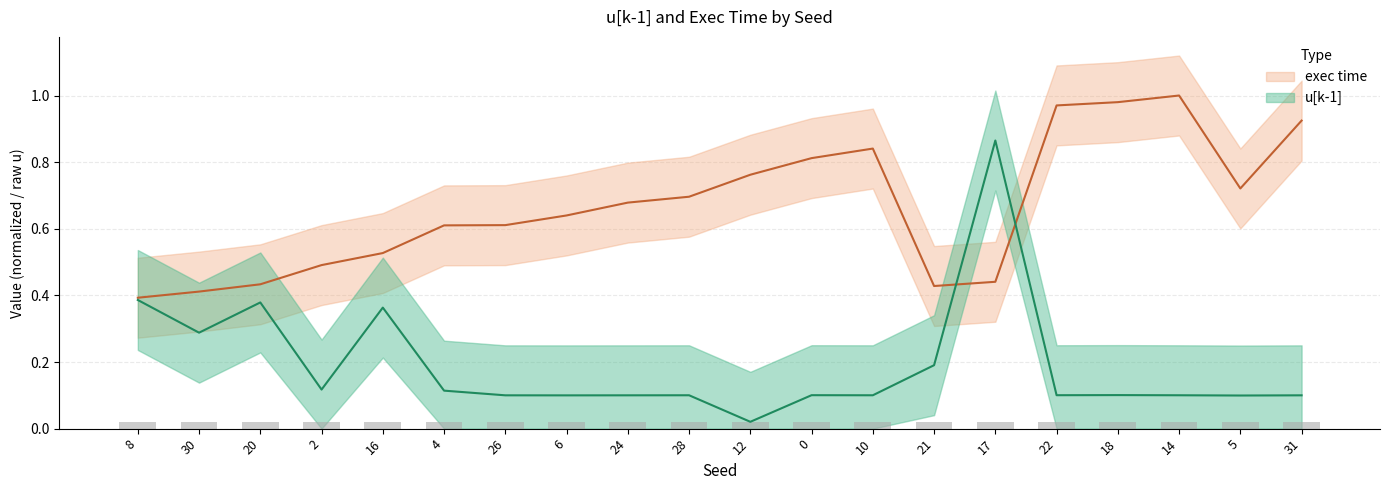

At which category is the sum across all series the highest?

17